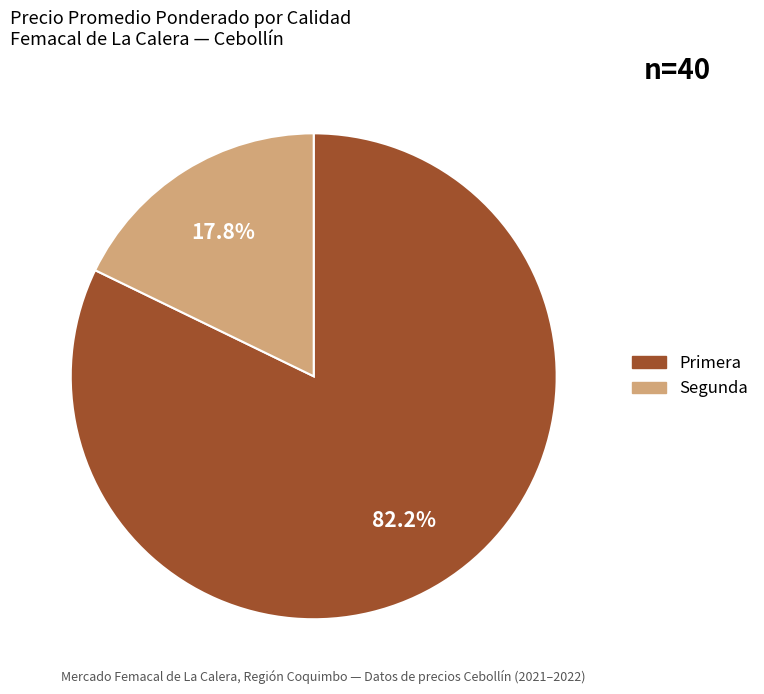

Is there any slice that represents more than half of the pie?

Yes